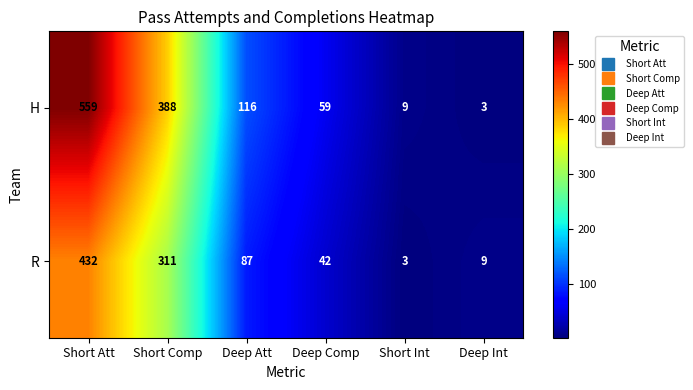

What is the total value across all series at Short Att?

991